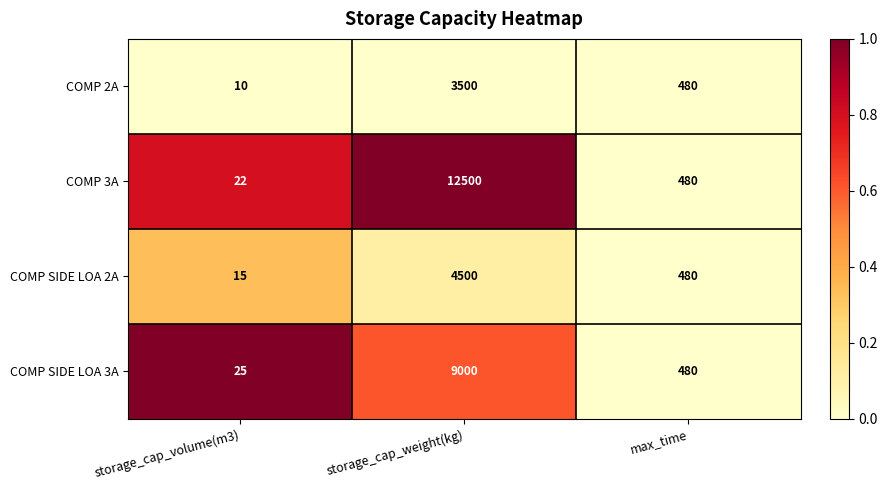

Rank the series by their maximum value, from highest to lowest.

COMP 3A, COMP SIDE LOA 3A, COMP SIDE LOA 2A, COMP 2A